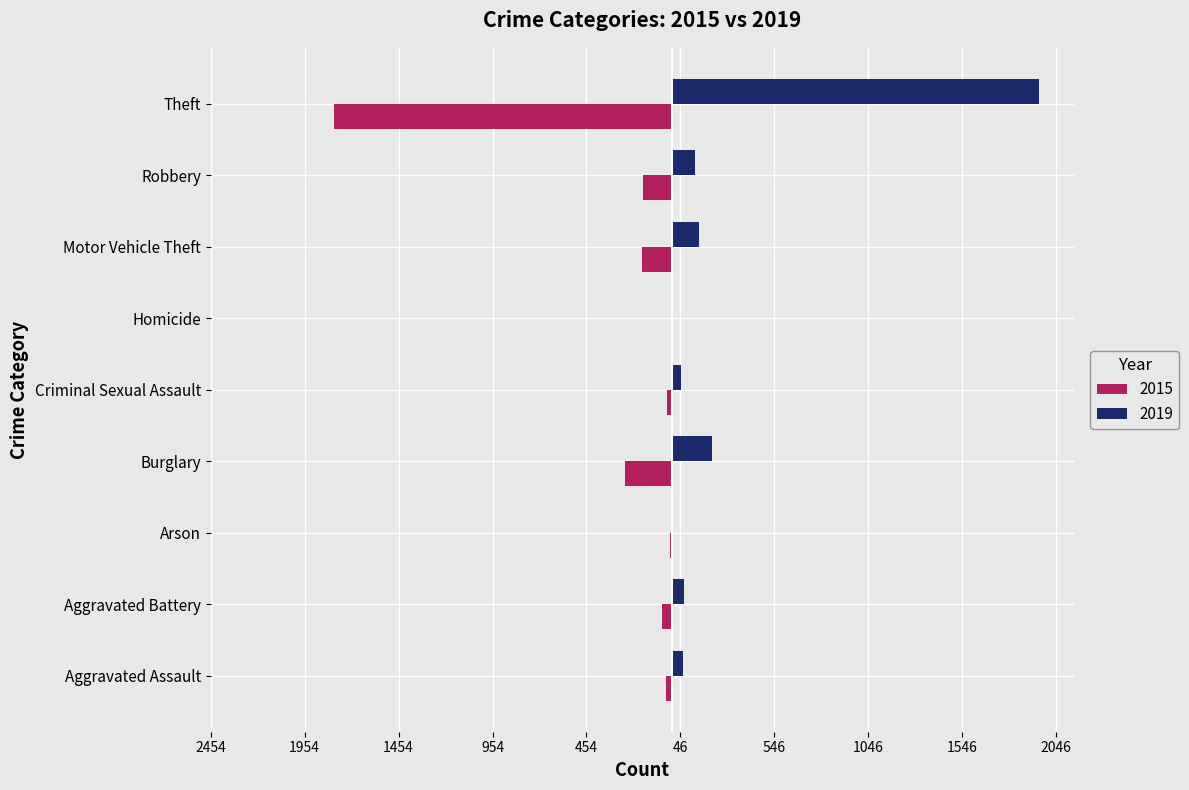

Reading right to left, list all the values displayed in this chart.

2015: -1799	-155	-160	-1	-26	-247	-8	-53	-29
2019: 1954	124	143	2	51	213	6	64	58